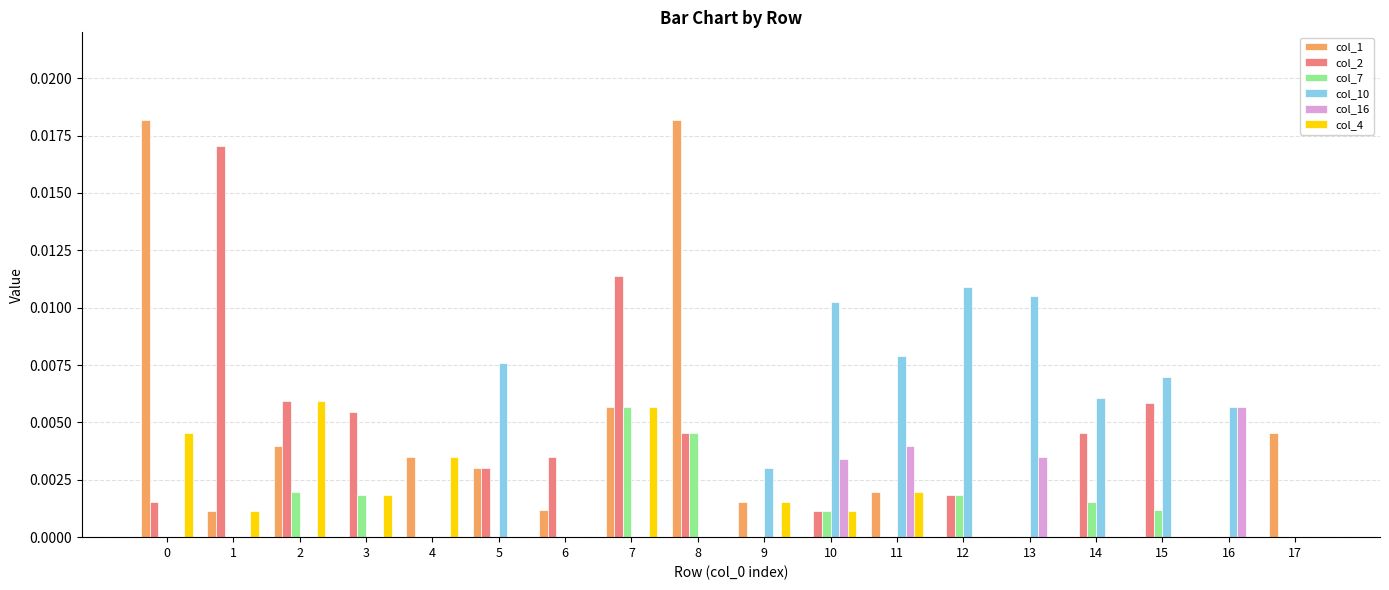

The value of col_16 at 8 is 0.0. True or false?

True